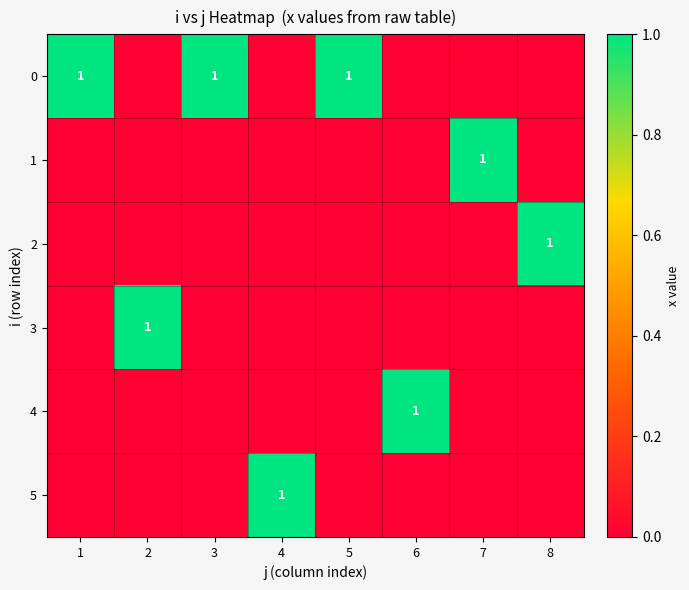

Is it true that 0 equals 1 at 3?

True